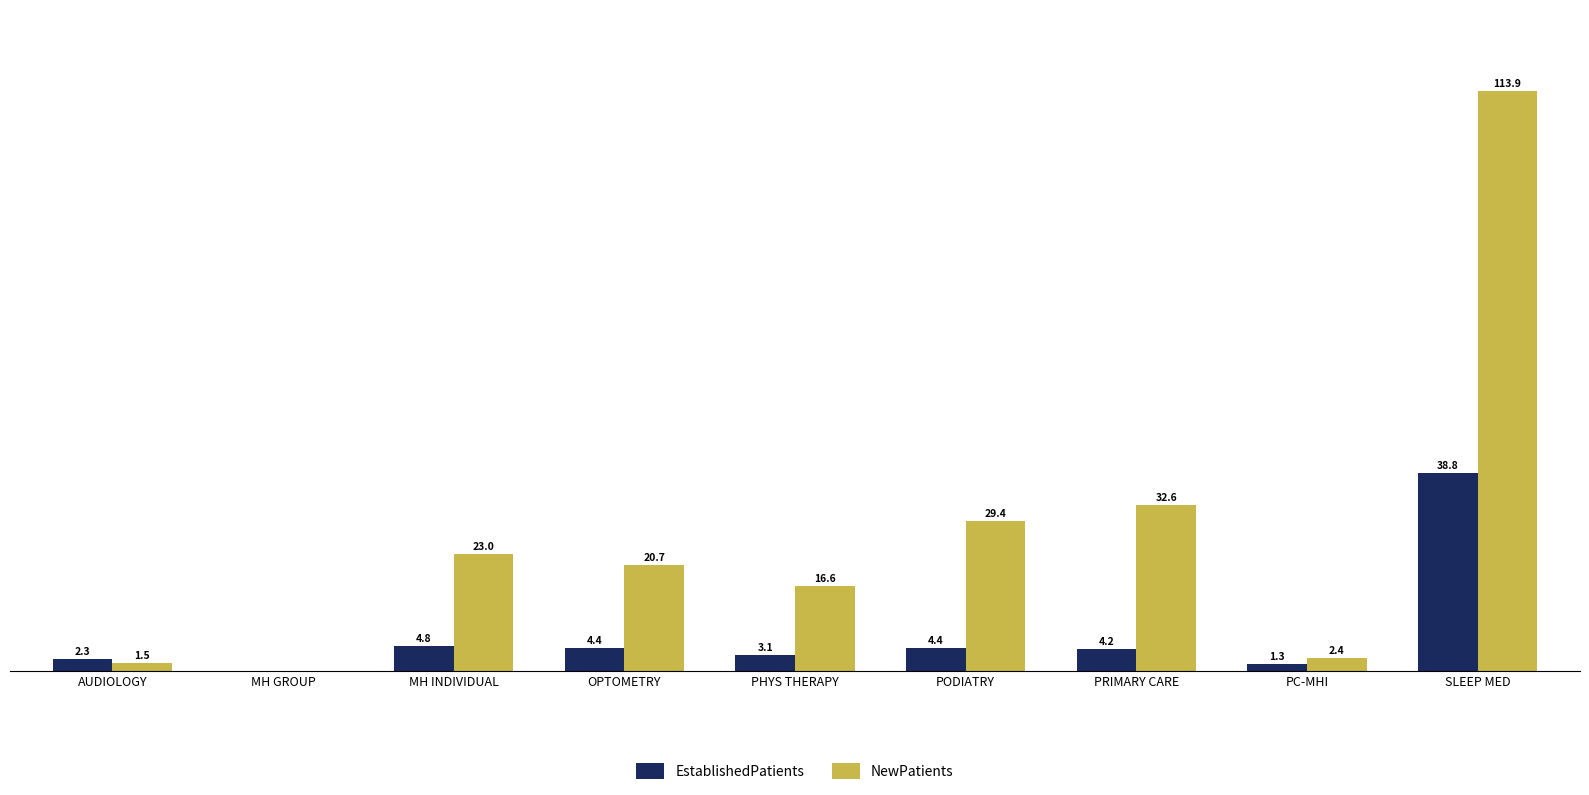

Which category has the highest value across all series?

SLEEP MED